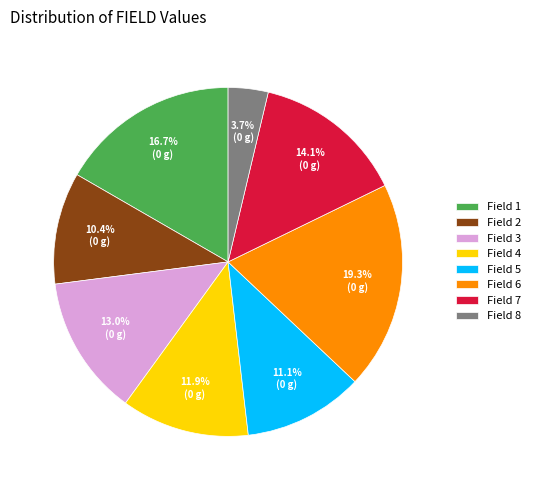

Rank the categories by value from highest to lowest.

Field 6, Field 1, Field 7, Field 3, Field 4, Field 5, Field 2, Field 8